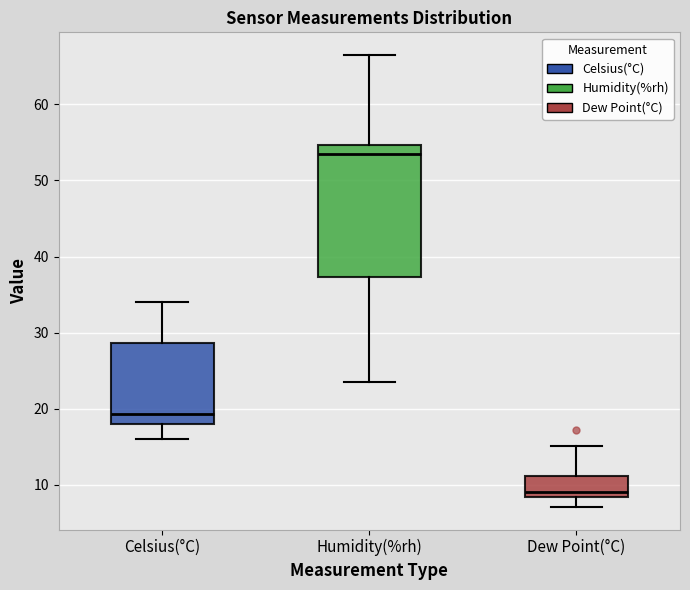

Comparing the boxes themselves (not the whiskers), which one is the tallest?

Humidity(%rh)